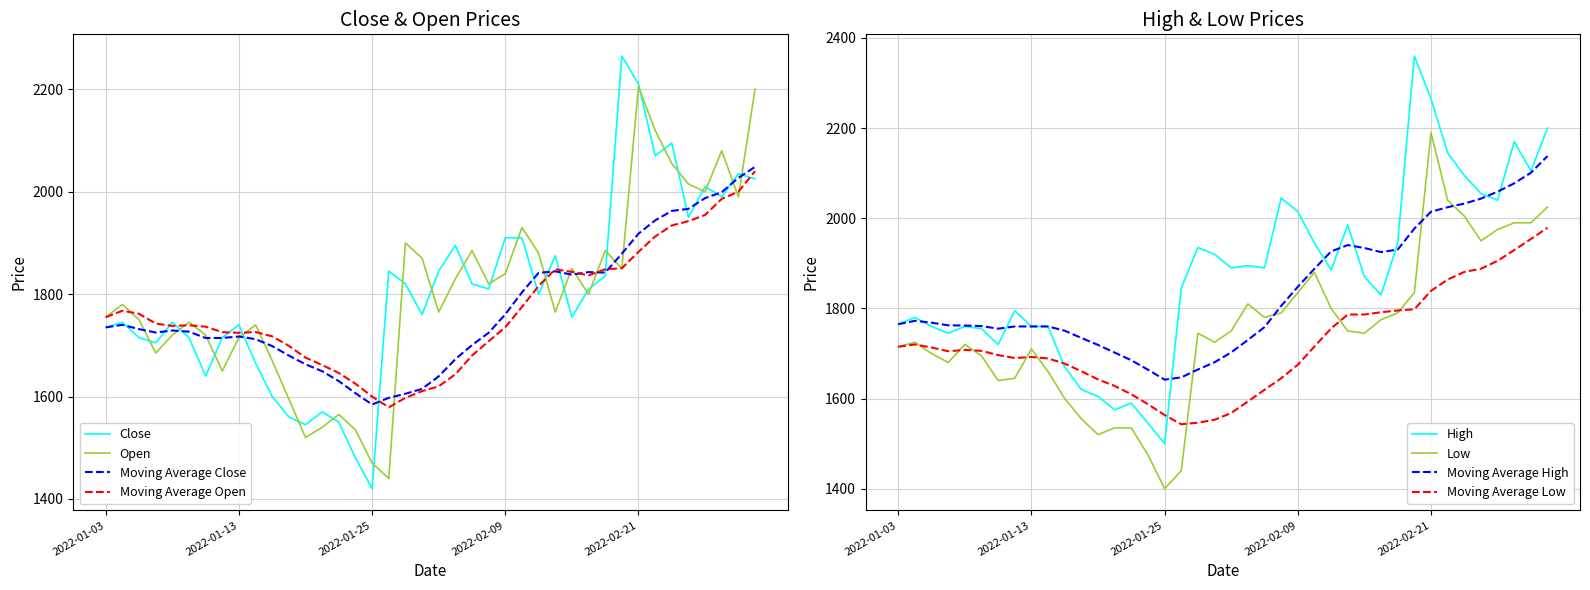

Which series has the largest total across all categories?

High